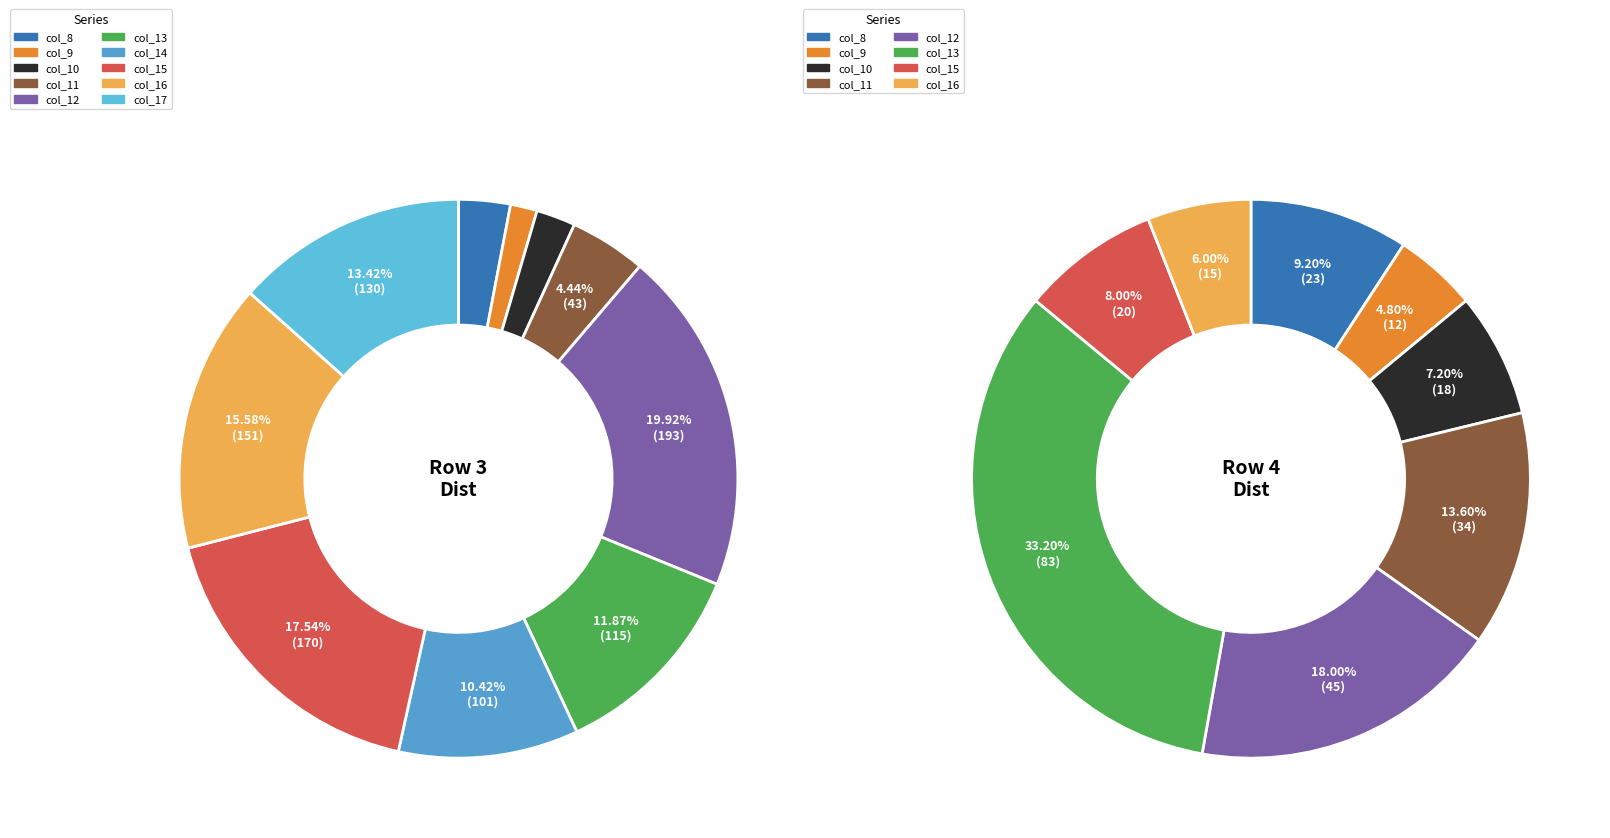

To the nearest percent, what is the combined percentage of col_8 and col_11?

23%